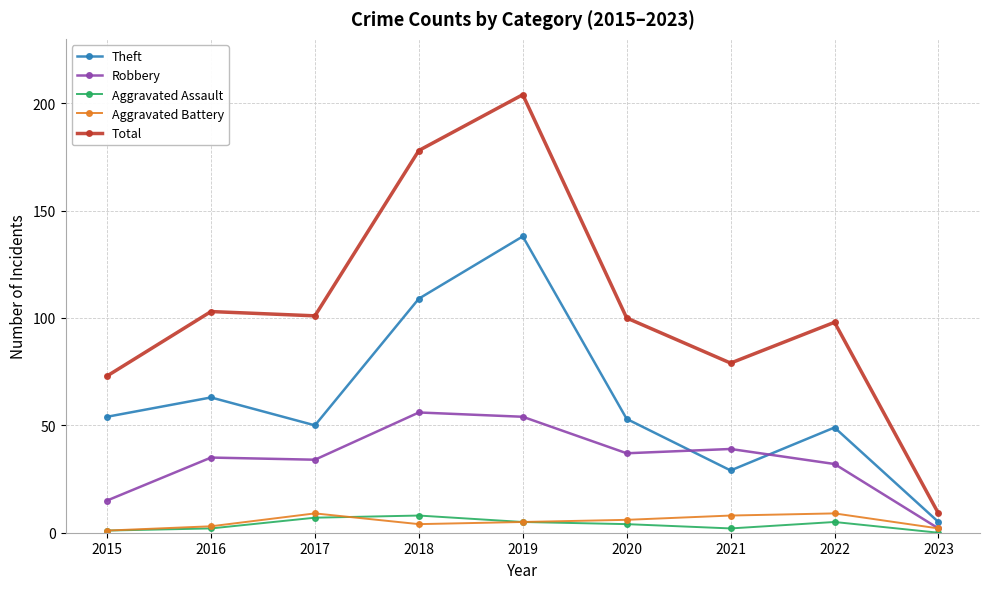

Is this an area chart (filled region under the line)?

No